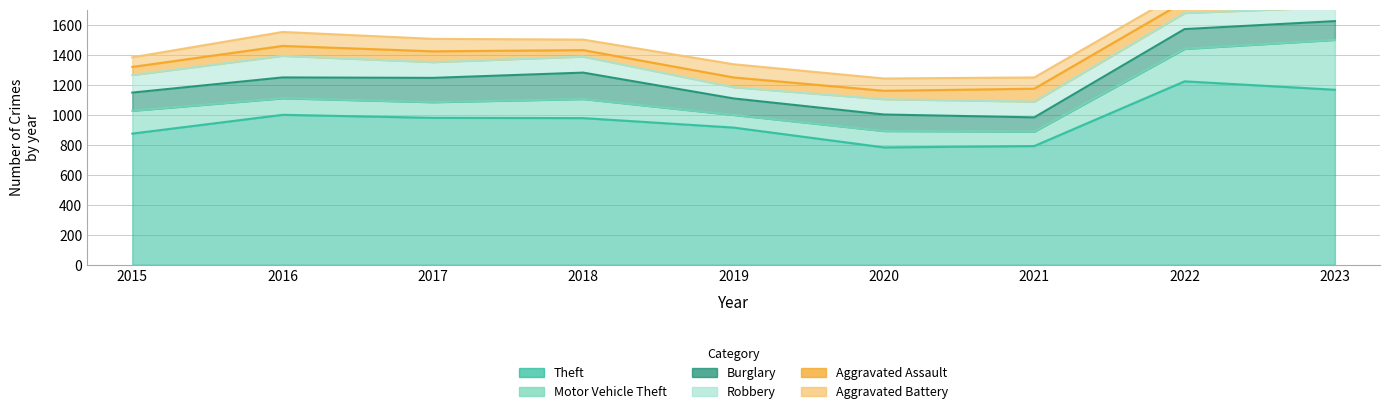

Which series has the largest total across all categories?

Theft